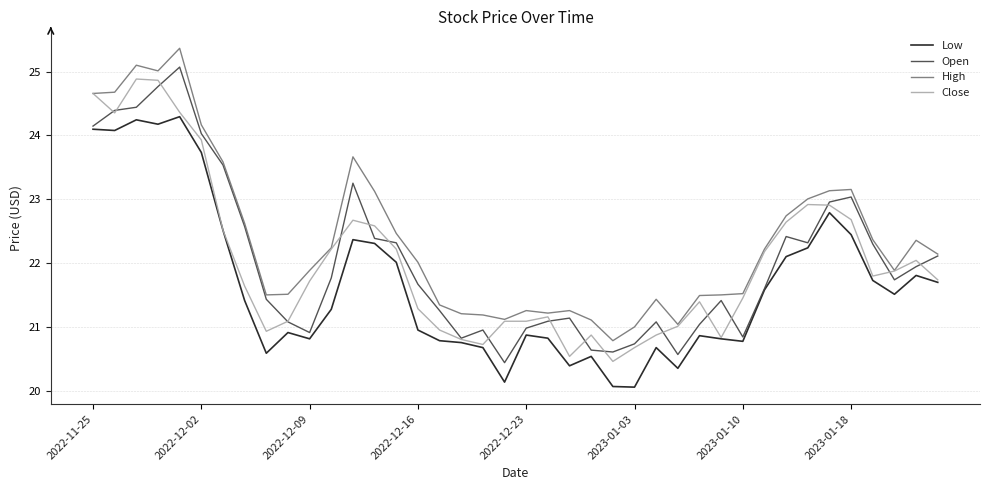

Which series has the largest range (max minus min)?

Open